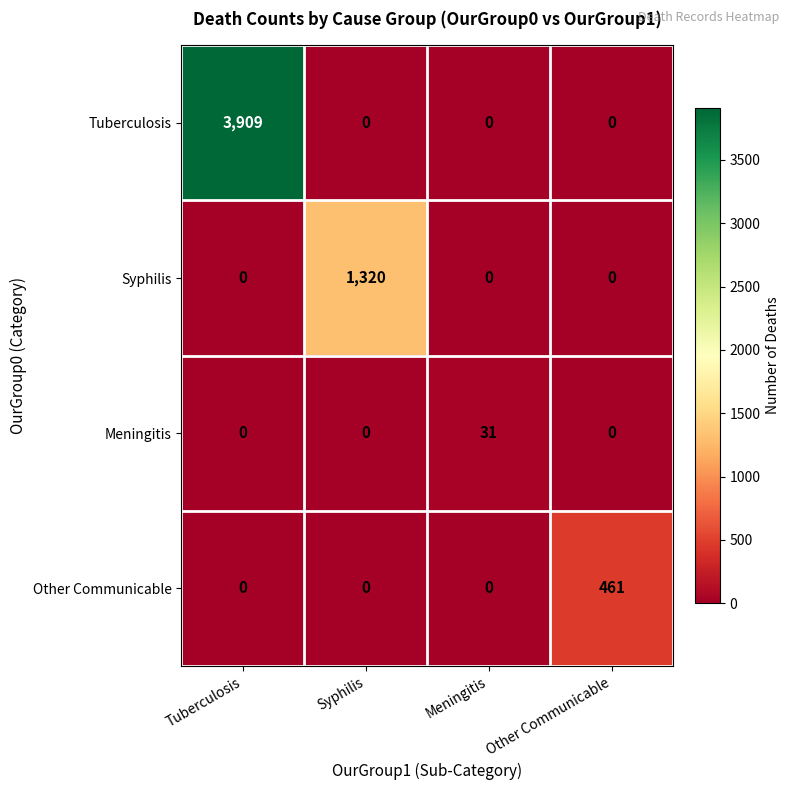

Which category has the highest value in the Other Communicable series?

Other Communicable